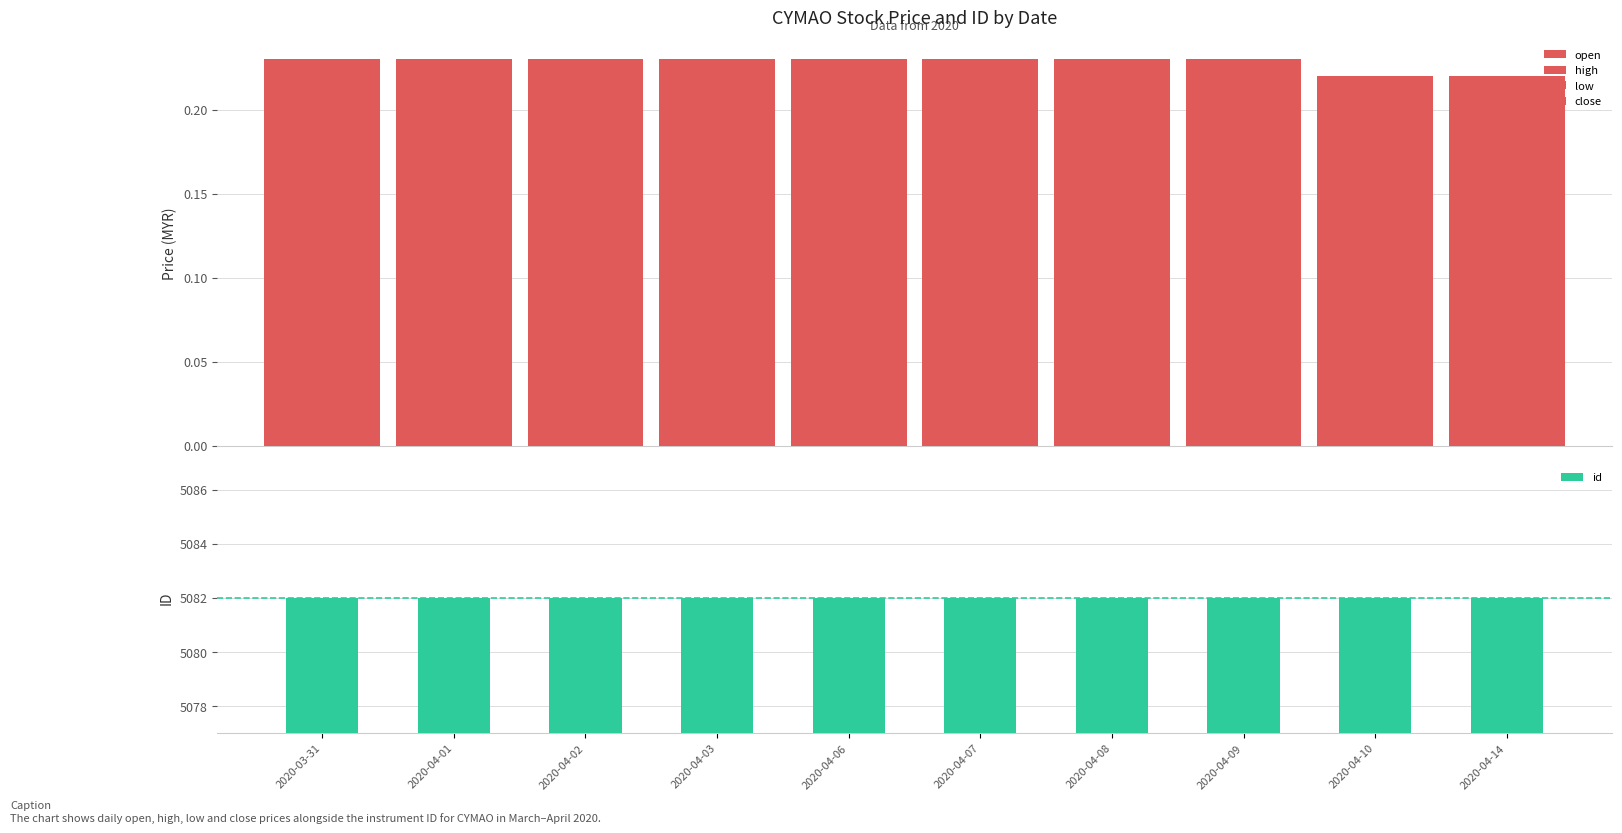

What is the label of the 6th bar from the right?

2020-04-06